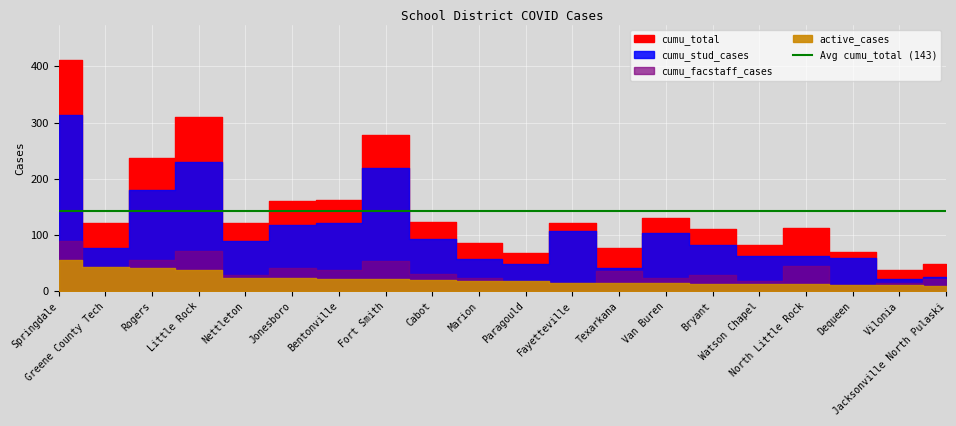

How many data points in cumu_stud_cases are less than 90?

10